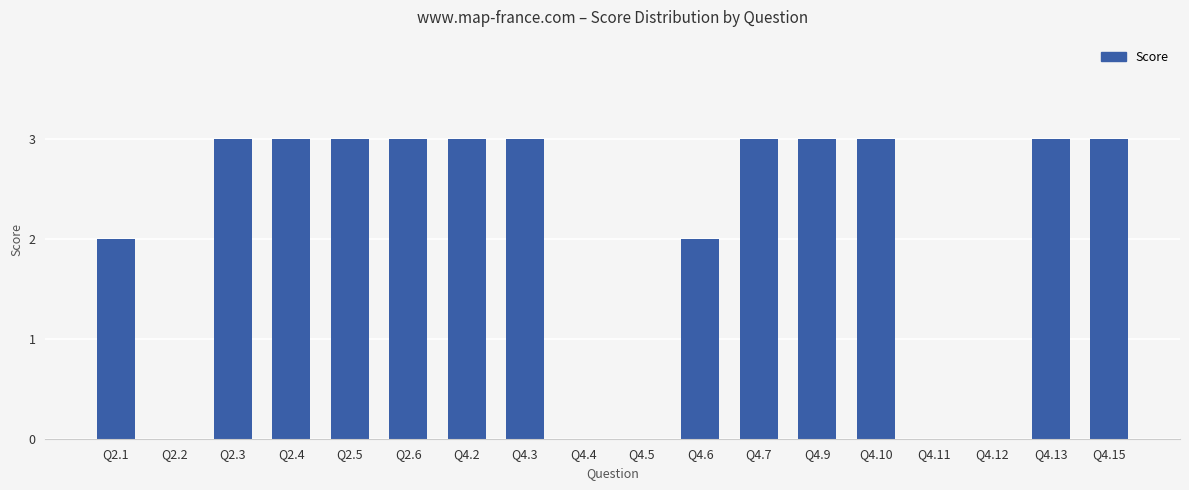

What is the sum of the values at Q4.3 and Q2.3?

6